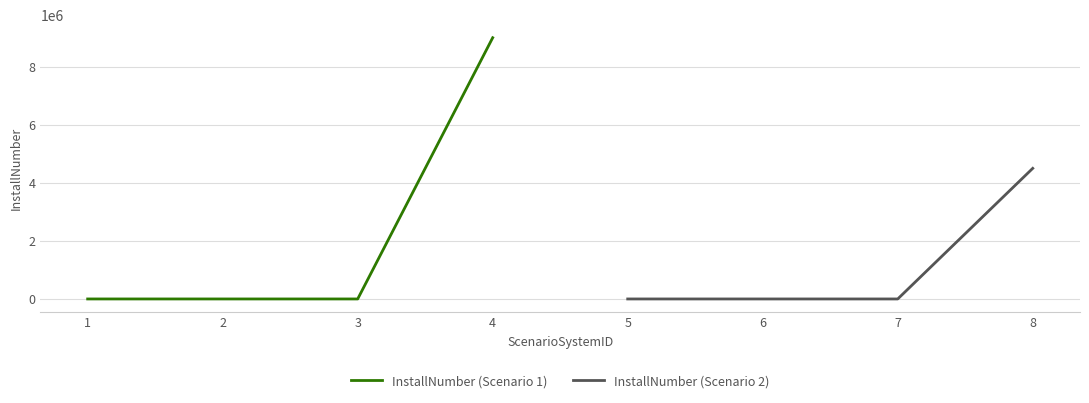

What is the sum of the InstallNumber (Scenario 2) values at 6 and 8?

4500004.5